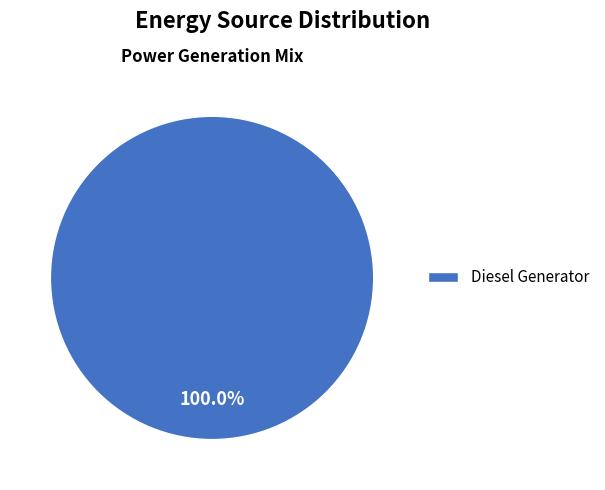

Which slice represents more than half of the pie?

Diesel Generator